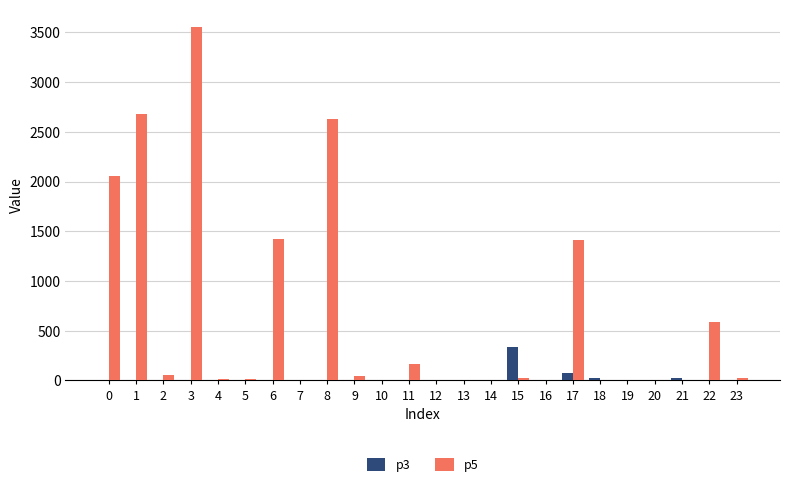

What is the average value of the p3 series?

19.5